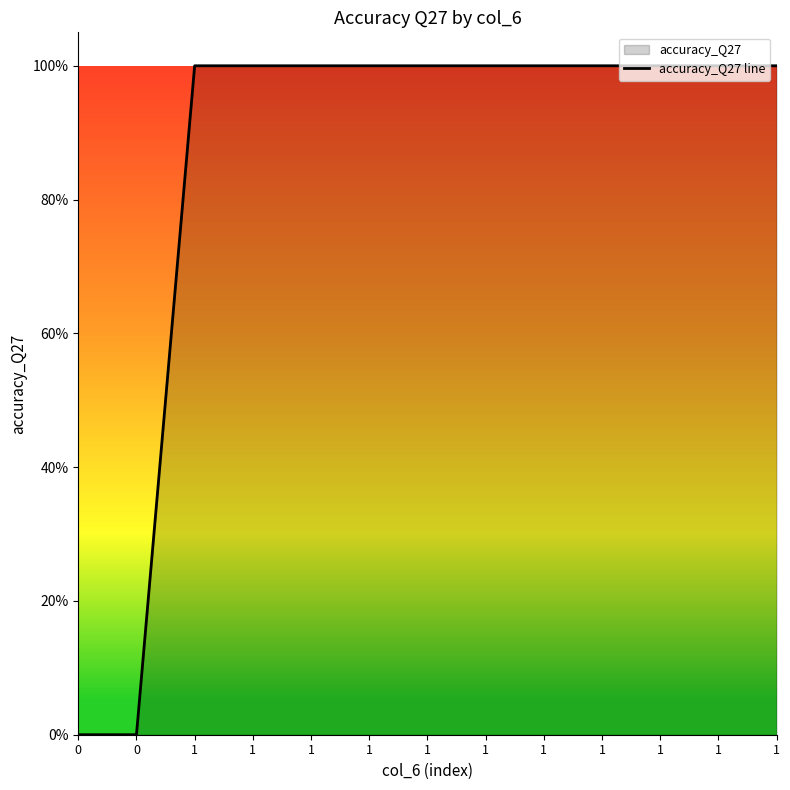

True or false: the data has more than 1 interior local peaks.

False